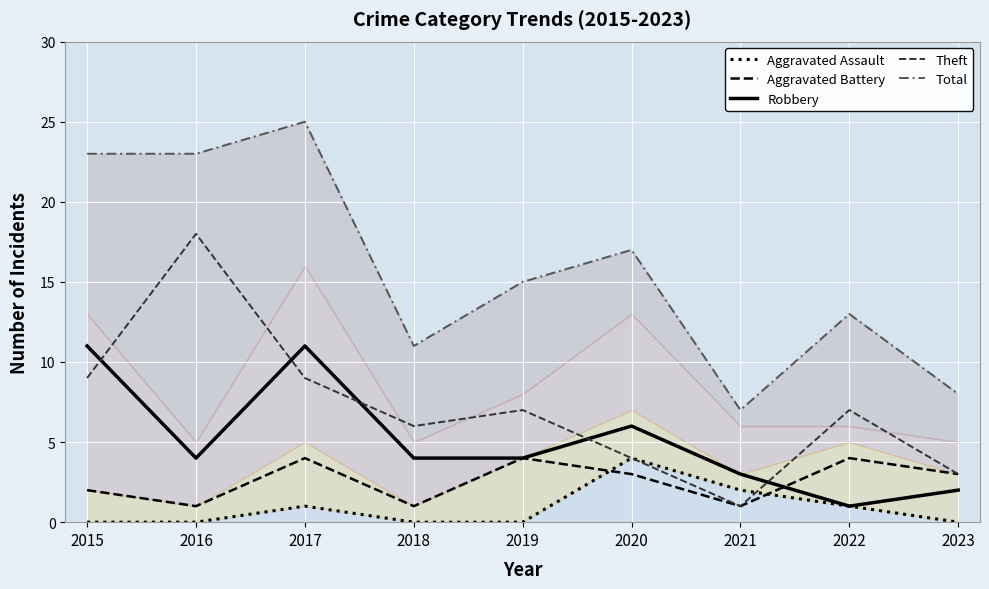

Which category has the lowest value in the Aggravated Assault series?

2015